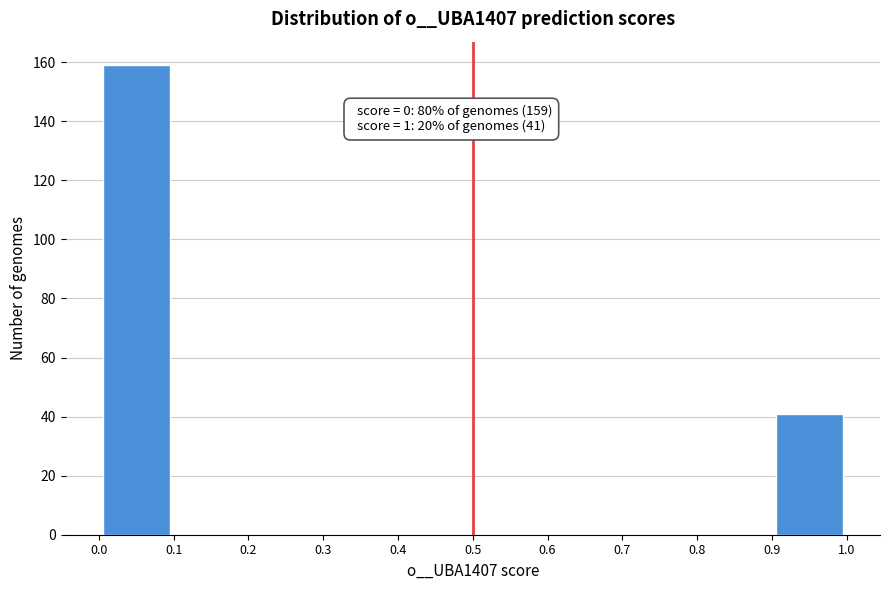

Over which range of the x-axis is the bar tallest?

0.0 to 0.1